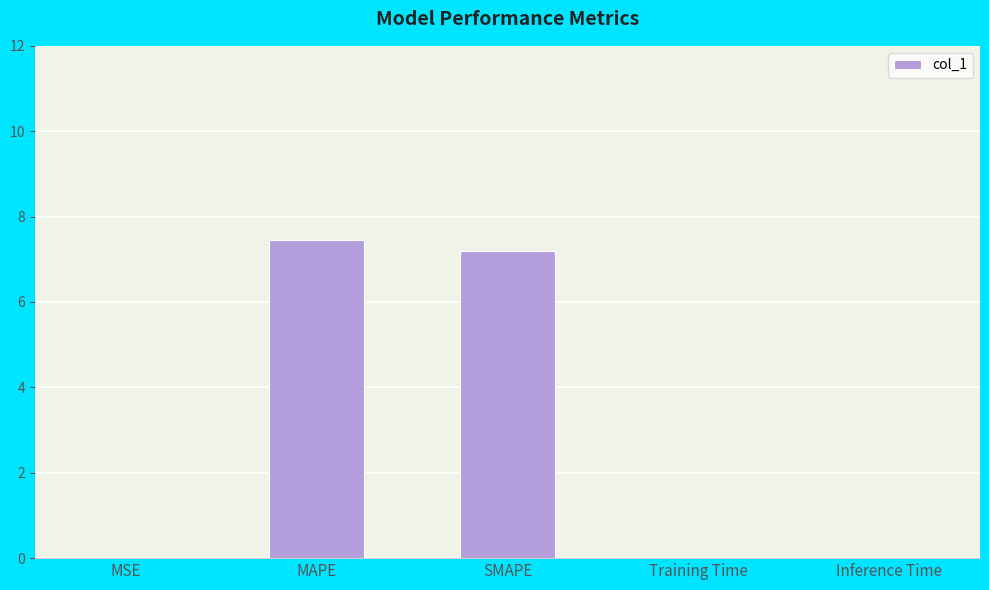

The value at Inference Time is 0.0. True or false?

True